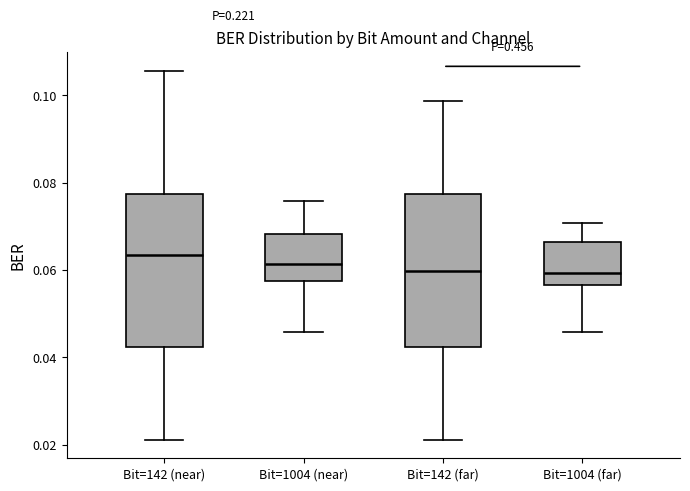

Reading left to right, read every box against the y-axis: the position of its median line, the range the box covers, and the ends of its whiskers. The values are not printed on the chart, so give them approximately, as read against the axis.

Bit=142 (near): median 0.064, box 0.042 to 0.078, whiskers 0.022 to 0.106
Bit=1004 (near): median 0.062, box 0.058 to 0.068, whiskers 0.046 to 0.076
Bit=142 (far): median 0.060, box 0.042 to 0.078, whiskers 0.022 to 0.098
Bit=1004 (far): median 0.060, box 0.056 to 0.066, whiskers 0.046 to 0.070